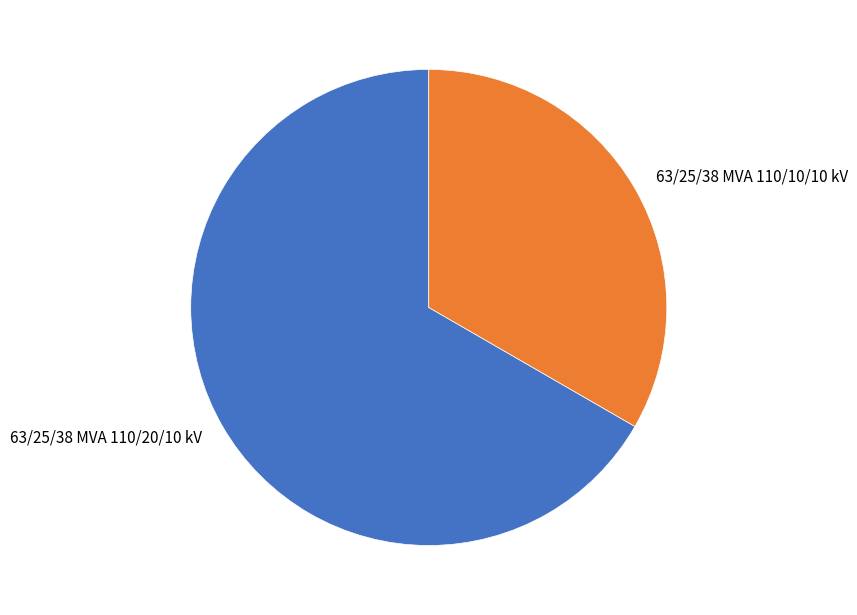

What is the ratio of the value at 63/25/38 MVA 110/20/10 kV to the value at 63/25/38 MVA 110/10/10 kV?

2.0